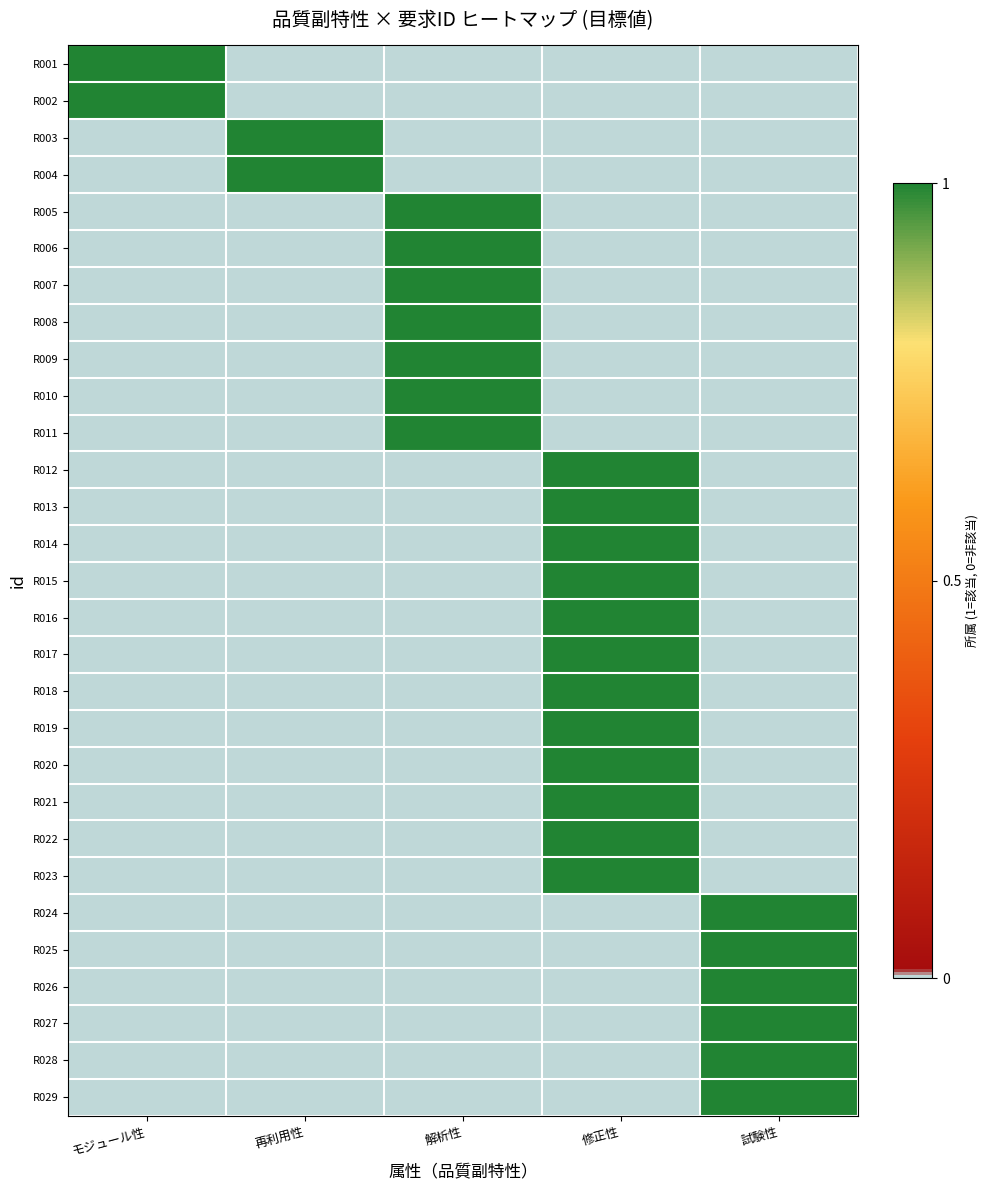

Rank the series at モジュール性 from lowest to highest value.

R003, R004, R005, R006, R007, R008, R009, R010, R011, R012, R013, R014, R015, R016, R017, R018, R019, R020, R021, R022, R023, R024, R025, R026, R027, R028, R029, R001, R002